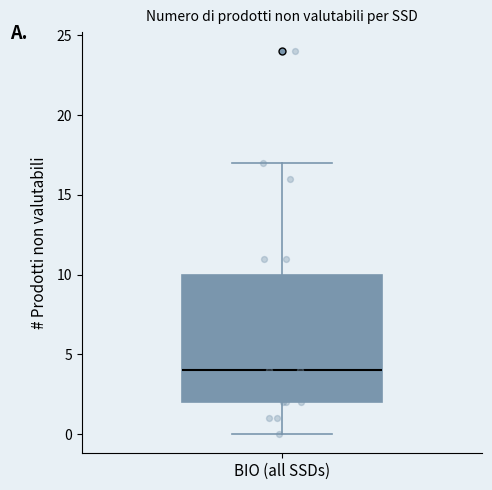

Read this box plot against the y-axis: the position of the median line, the range covered by the box, and the ends of both whiskers. The values are not printed on the chart, so give them approximately, as read against the axis.

median 4, box 2 to 10, whiskers 0 to 17